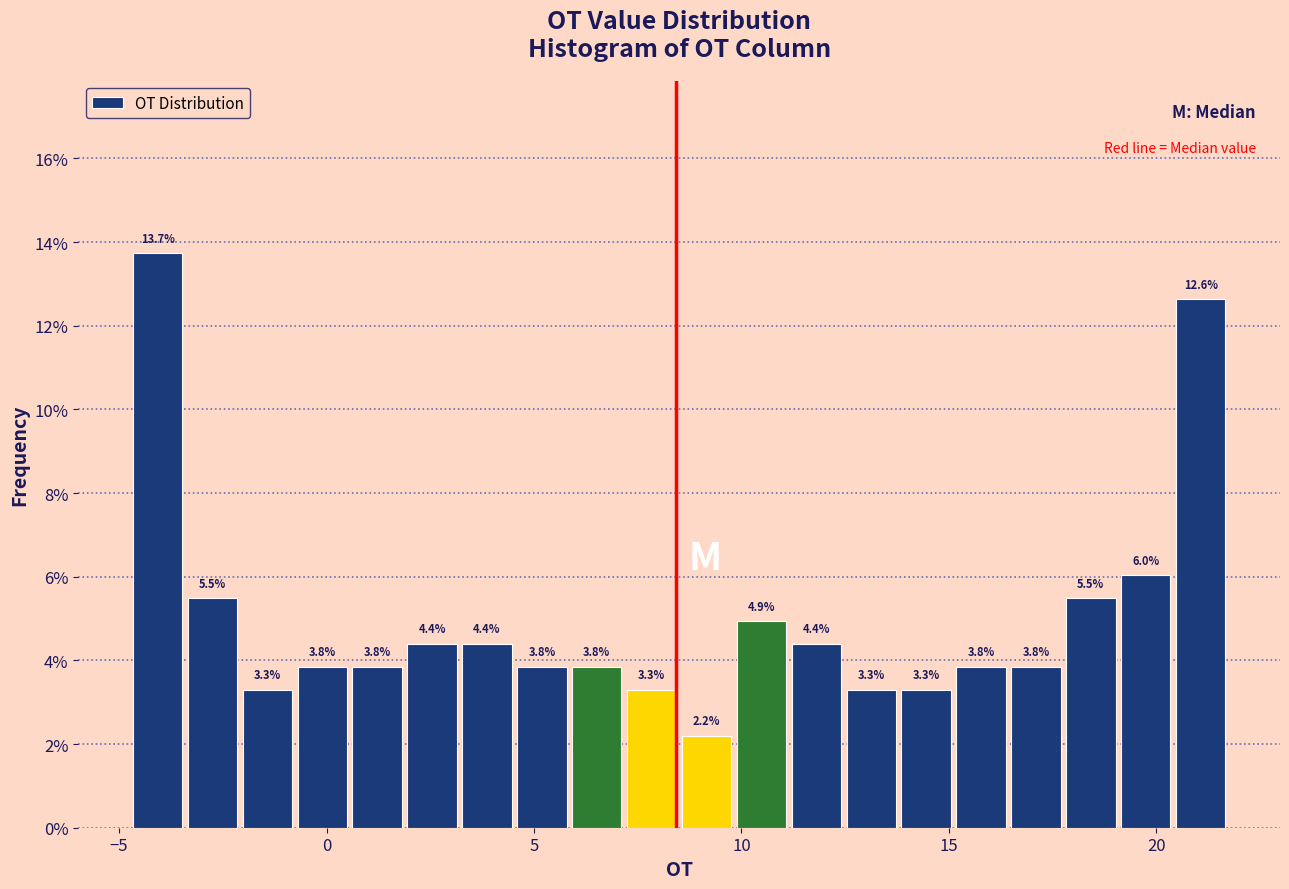

Around what value on the x-axis is the tallest bar? Give the approximate position of its centre, as read against the axis.

-4.0